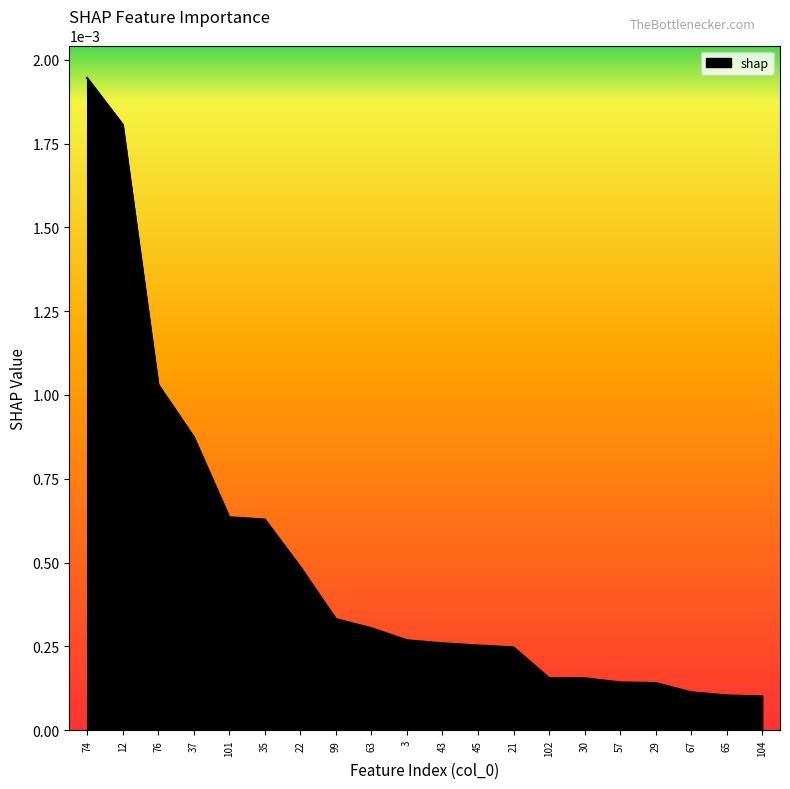

Which has a higher value, 37 or 104?

37